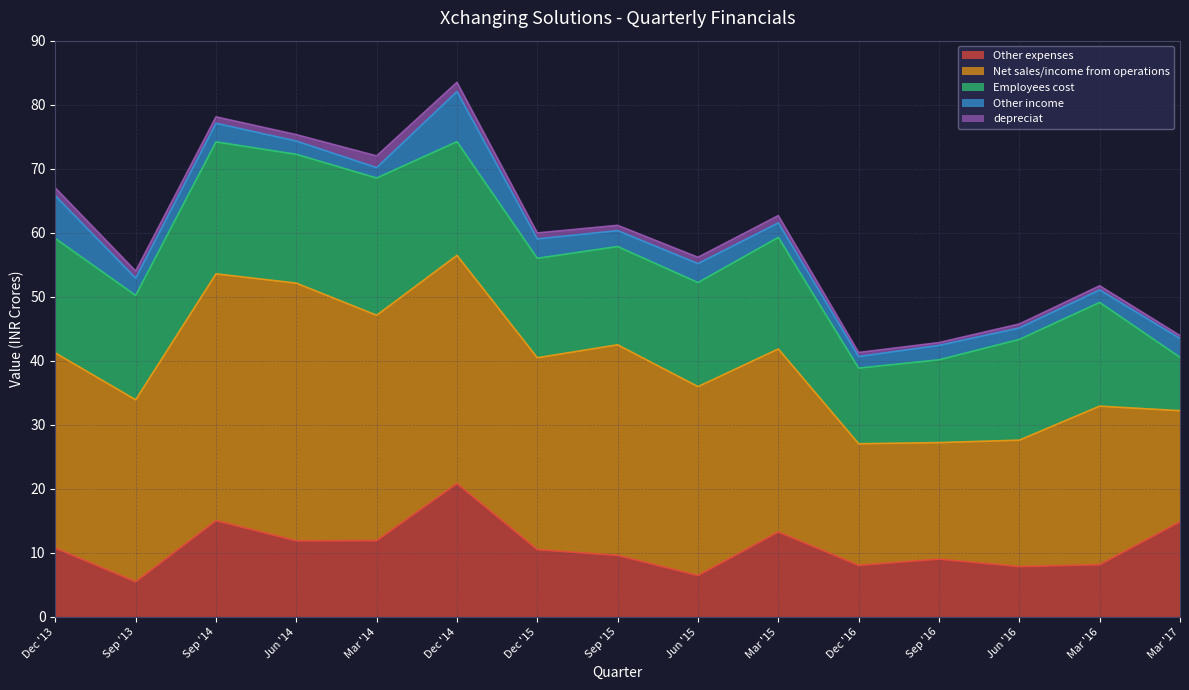

At which label is Other expenses closest to 13?

Mar '15